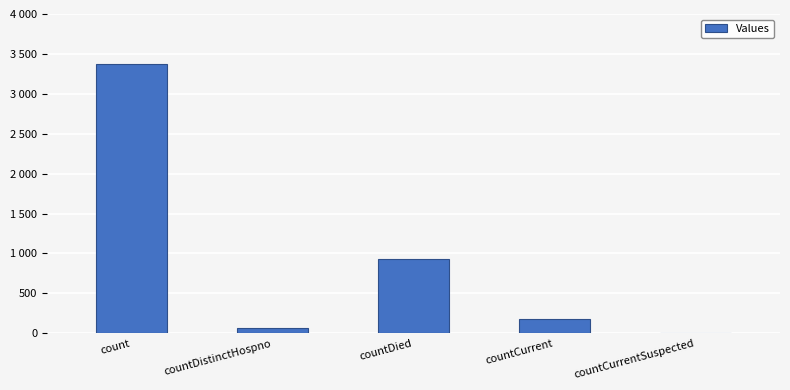

The value at count is 1044. True or false?

False